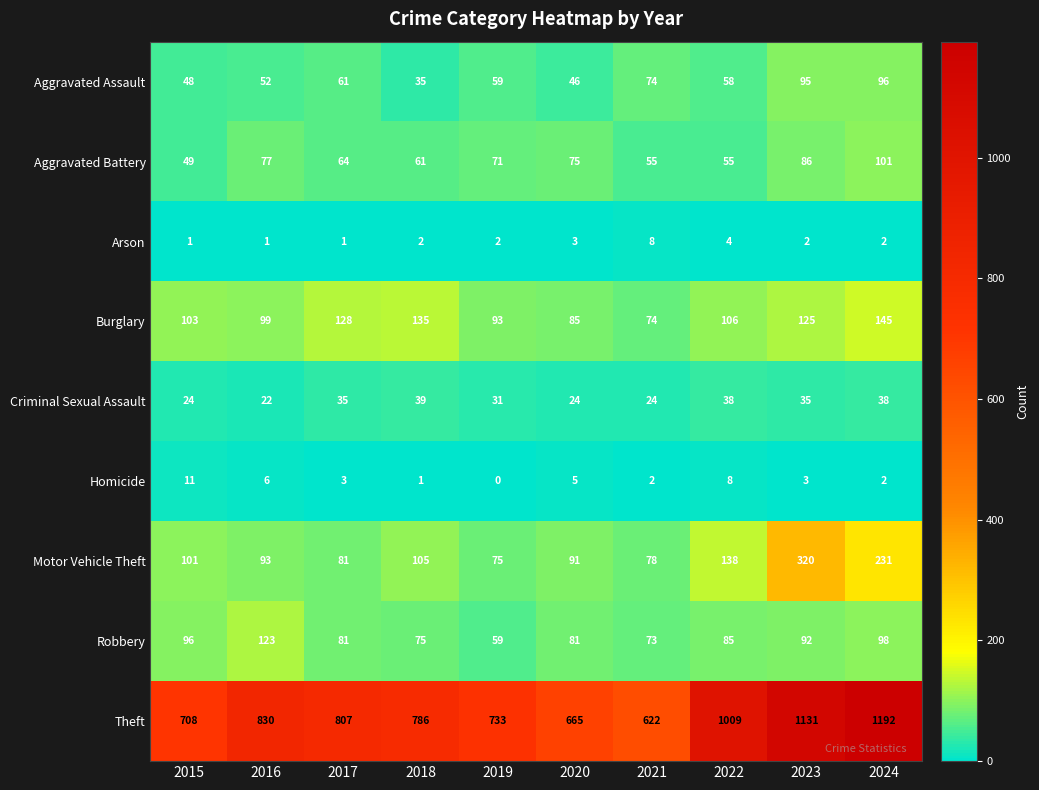

What is the spread (max minus min) of values at 2021?

620